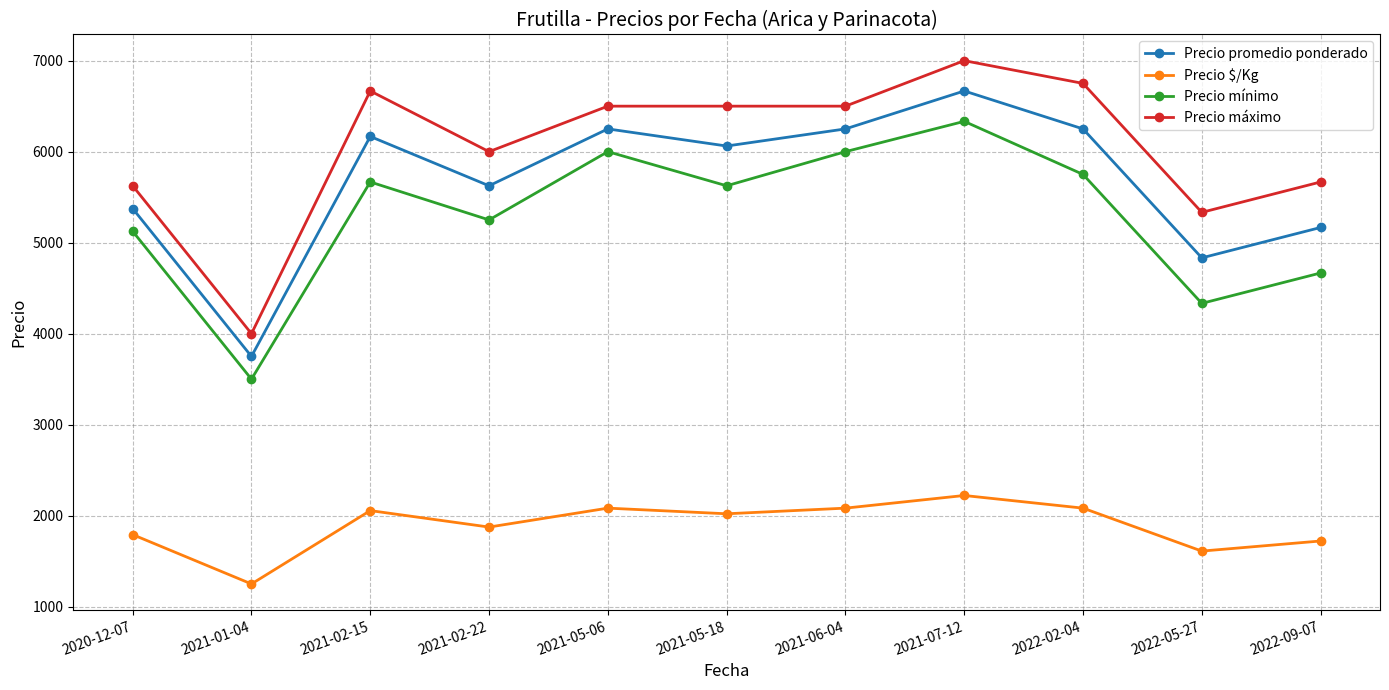

What is the spread (max minus min) of values at 2021-07-12?

4778